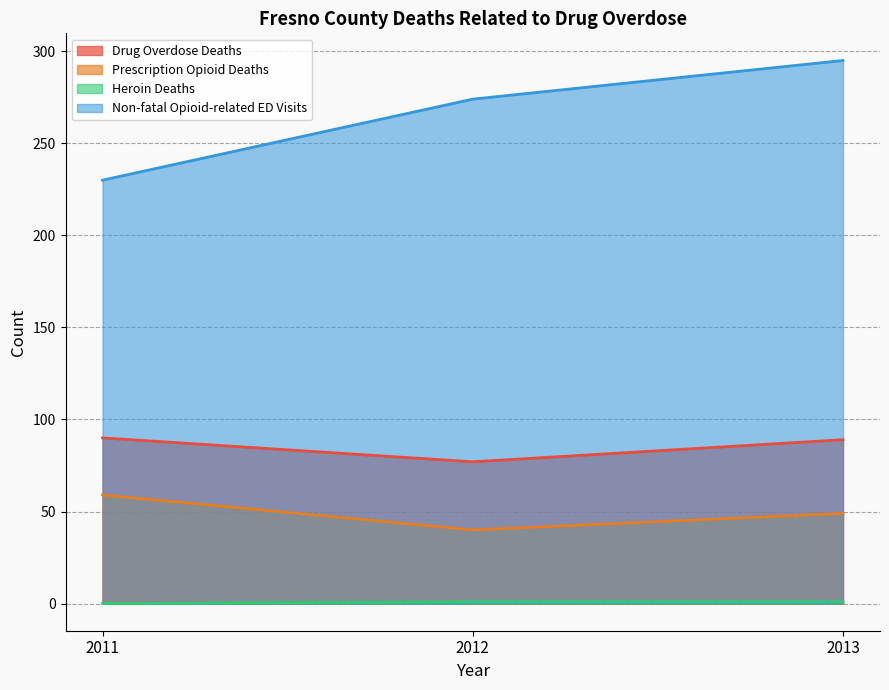

Which category has the lowest value across all series?

2011